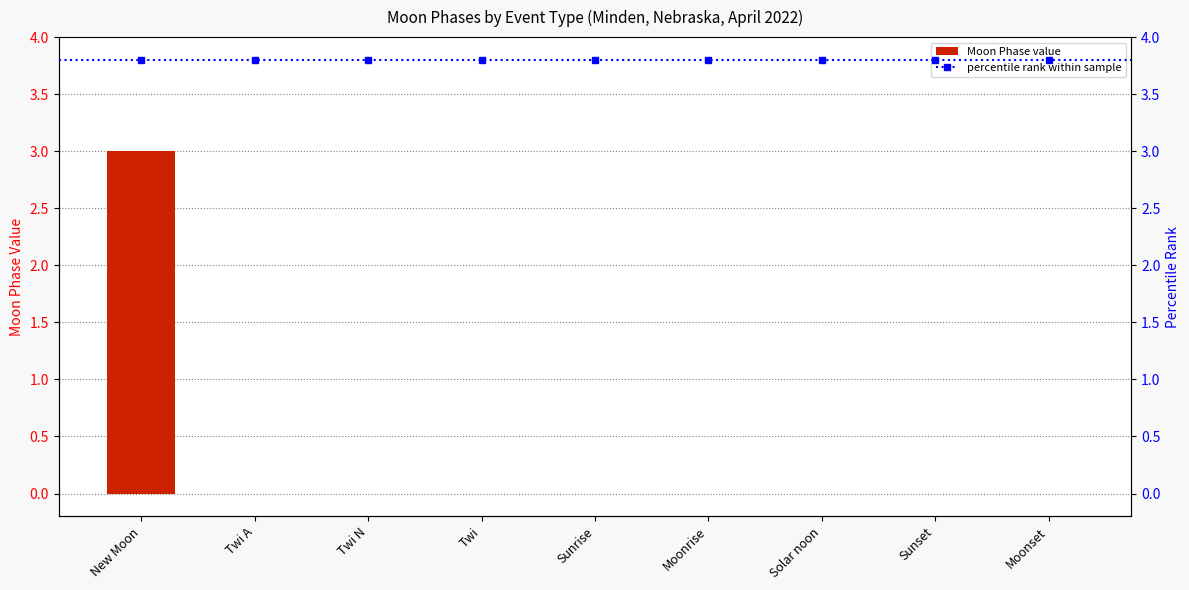

List the labels in order of value, smallest first.

Twi A, Twi N, Twi, Sunrise, Moonrise, Solar noon, Sunset, Moonset, New Moon